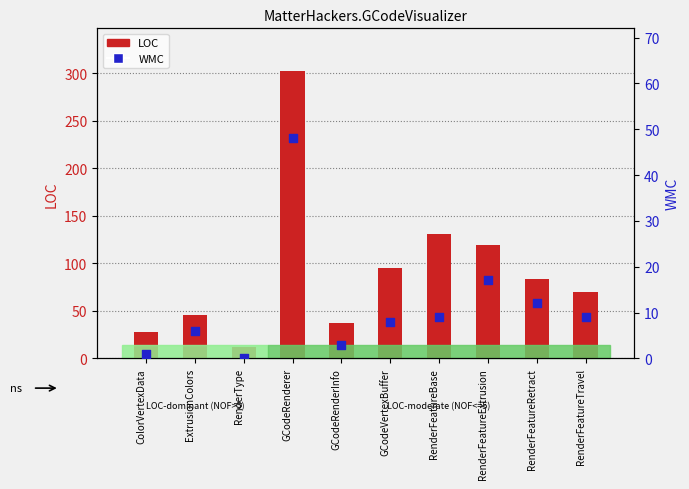

Which series has the widest spread of Y values?

LOC